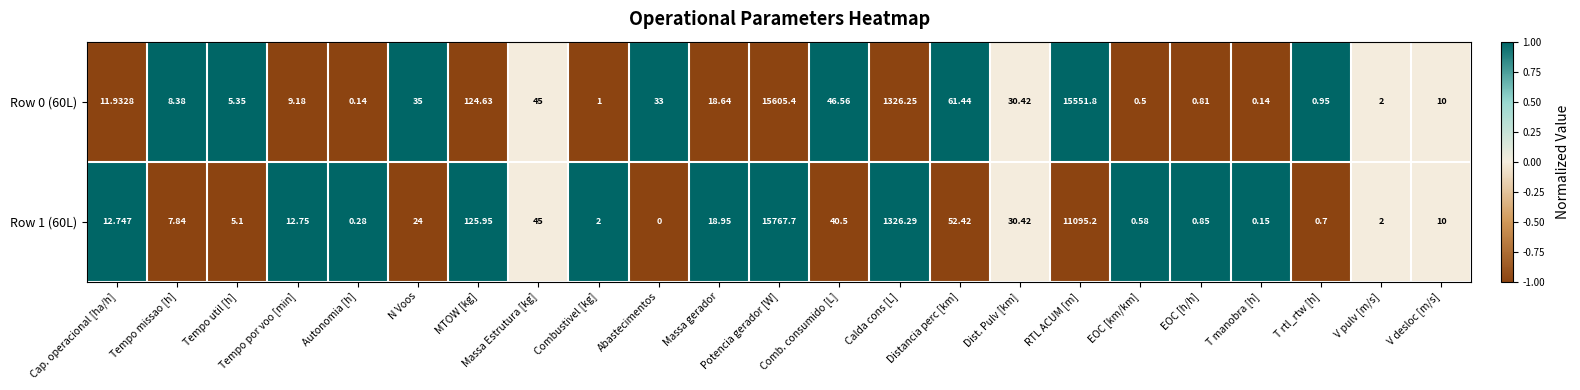

Is the value of Row 0 (60L) at T rtl_rtw [h] greater than the value of Row 1 (60L) at Dist. Pulv [km]?

No